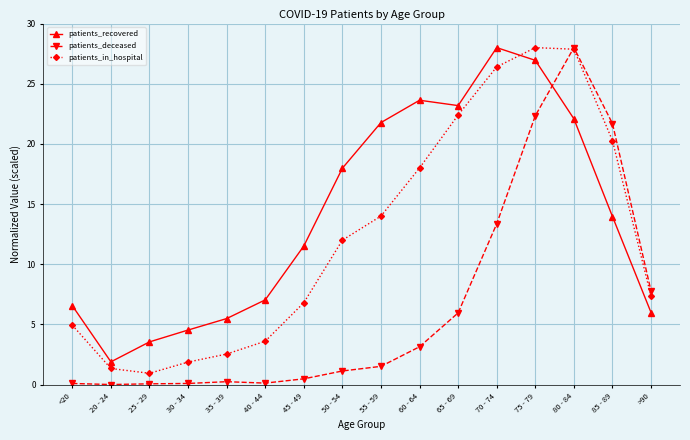

Rank the series by their average value, from highest to lowest.

patients_recovered, patients_in_hospital, patients_deceased